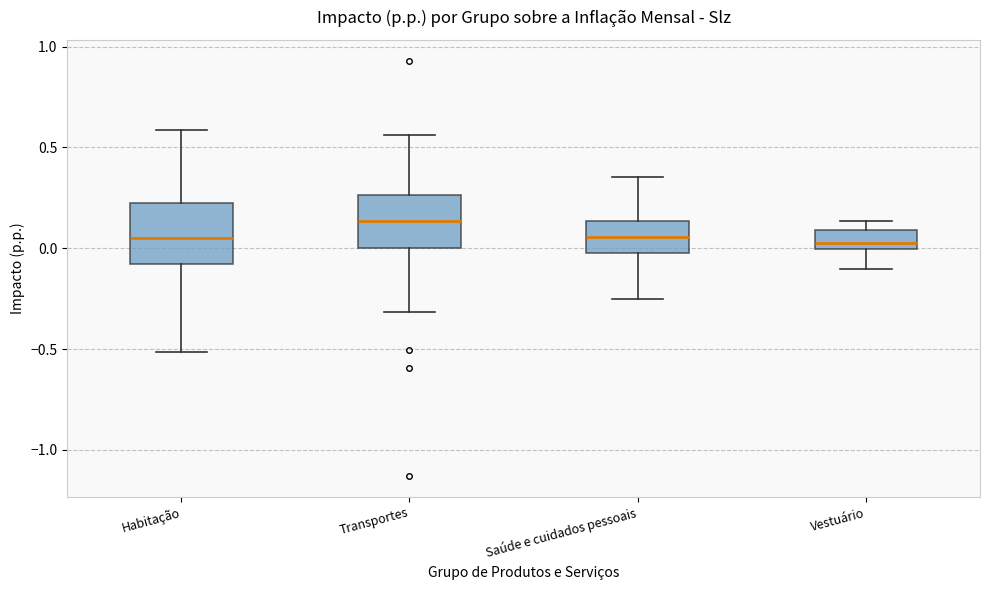

Reading left to right, read every box against the y-axis: the position of its median line, the range the box covers, and the ends of its whiskers. The values are not printed on the chart, so give them approximately, as read against the axis.

Habitação: median 0.05, box -0.10 to 0.20, whiskers -0.50 to 0.60
Transportes: median 0.15, box 0.00 to 0.25, whiskers -0.30 to 0.55
Saúde e cuidados pessoais: median 0.05, box 0.00 to 0.15, whiskers -0.25 to 0.35
Vestuário: median 0.05, box 0.00 to 0.10, whiskers -0.10 to 0.15